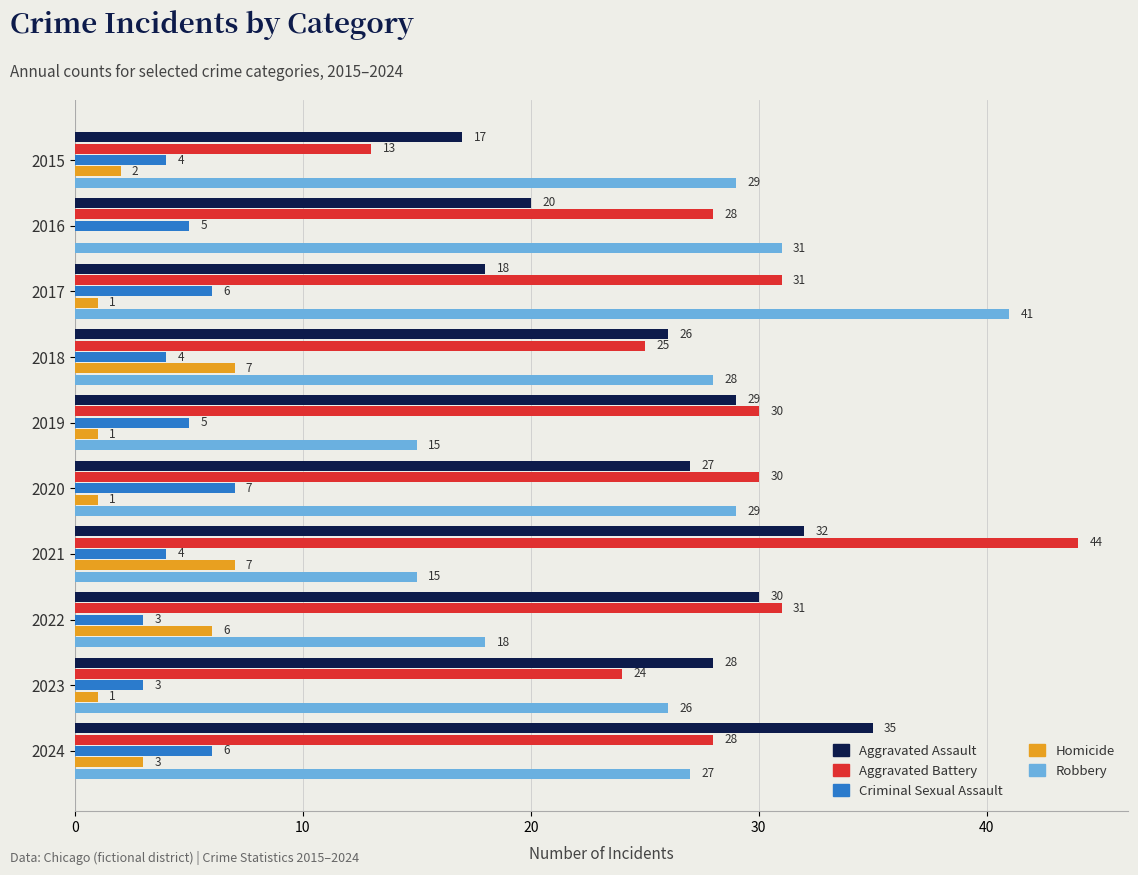

How many Homicide values are between 1 and 6?

7